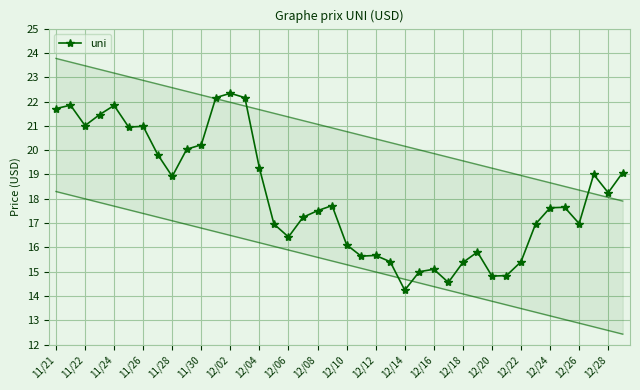

The uni series shows 18.2 at 12/28. True or false?

True